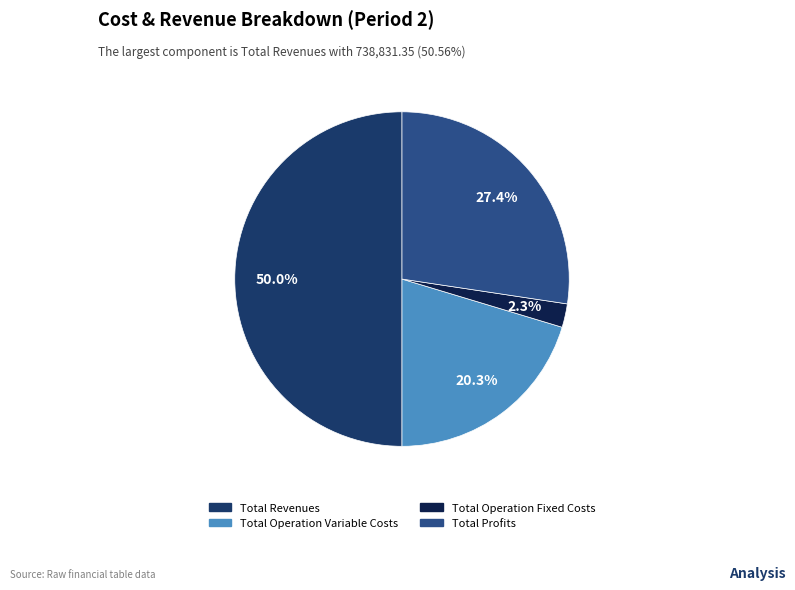

Combined, what portion of the pie is Total Profits and Total Operation Variable Costs?

47.7%